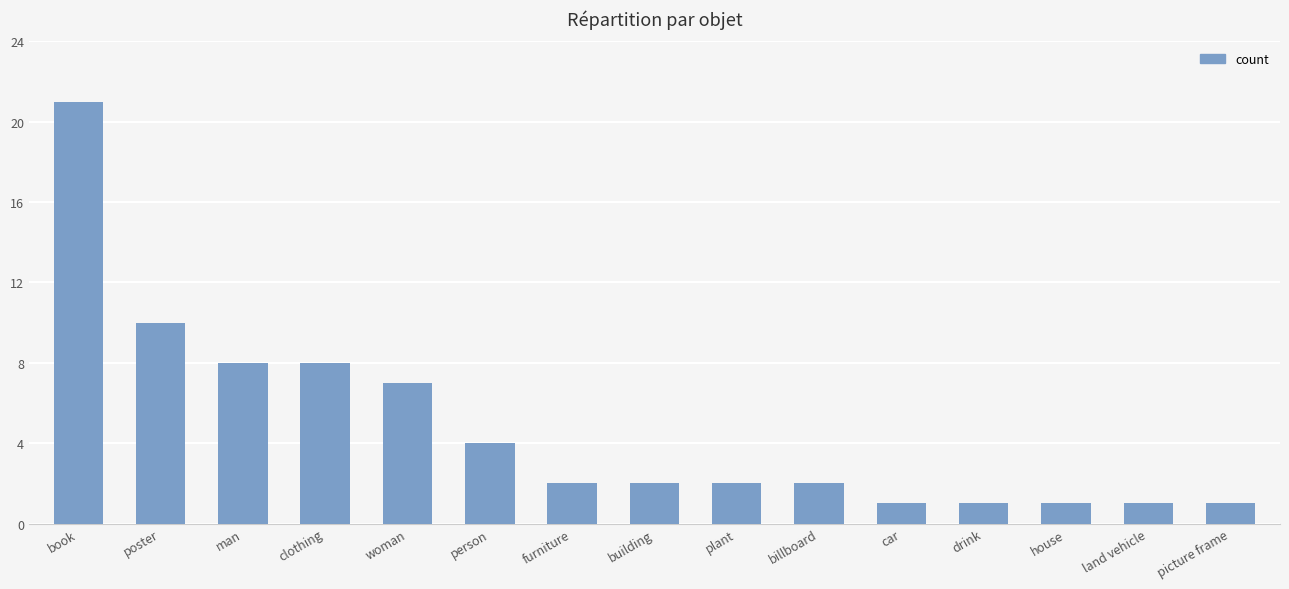

What is the label of the 4th bar from the right?

drink